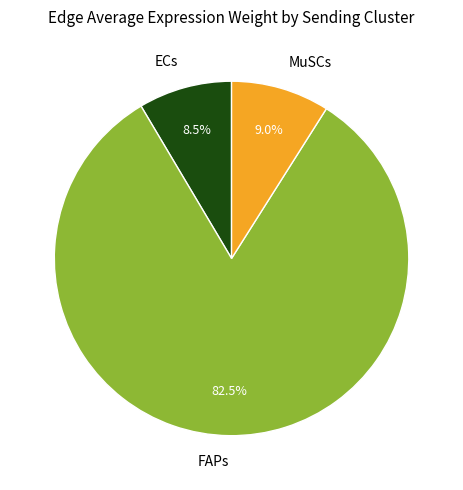

Combined, do MuSCs and ECs account for over 50%?

No